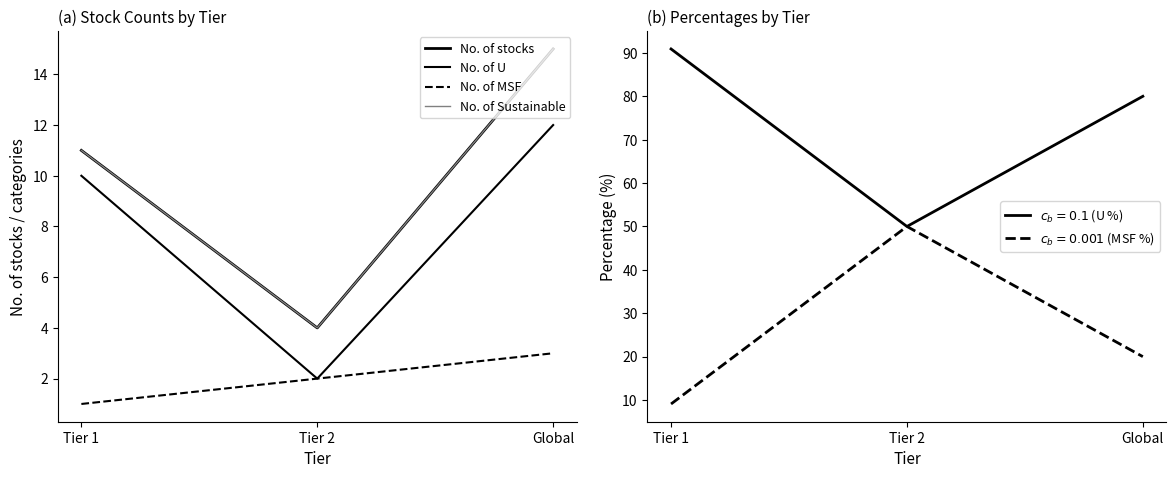

Reading right to left, what are all the values shown in this chart?

No. of stocks: 15.0	4.0	11.0
No. of U: 12.0	2.0	10.0
No. of MSF: 3.0	2.0	1.0
No. of Sustainable: 15.0	4.0	11.0
U (%): 80.0	50.0	90.9
MSF (%): 20.0	50.0	9.1